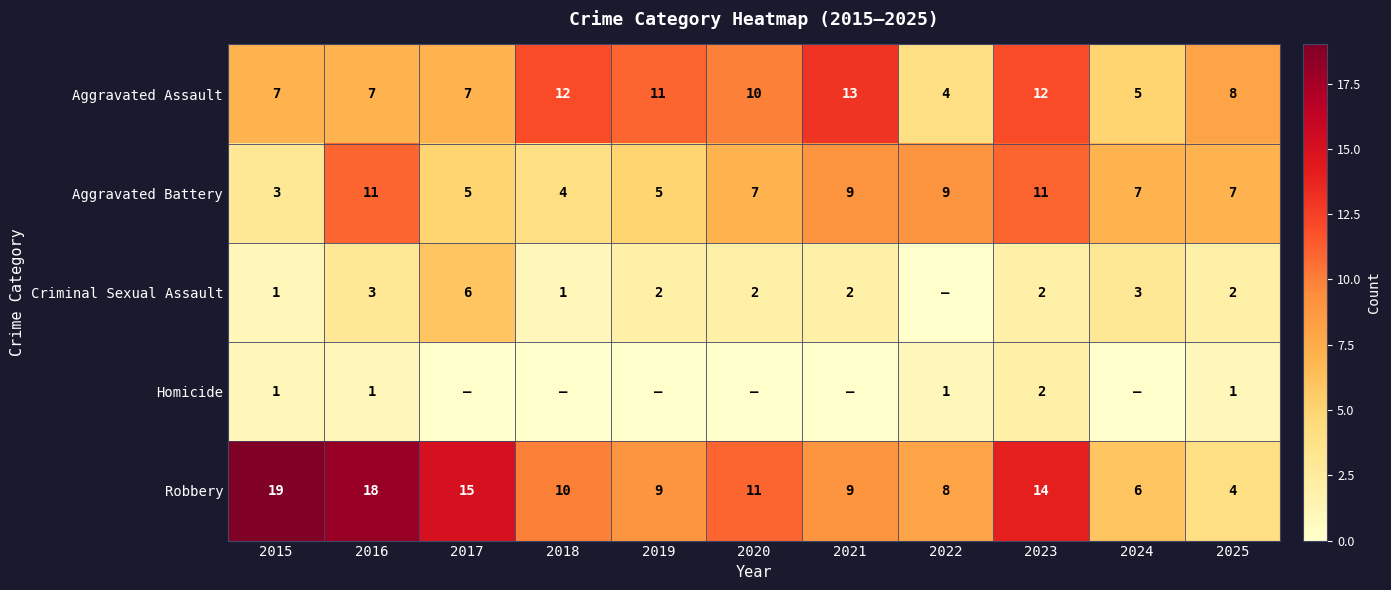

Is it true that Criminal Sexual Assault equals 2 at 2023?

True